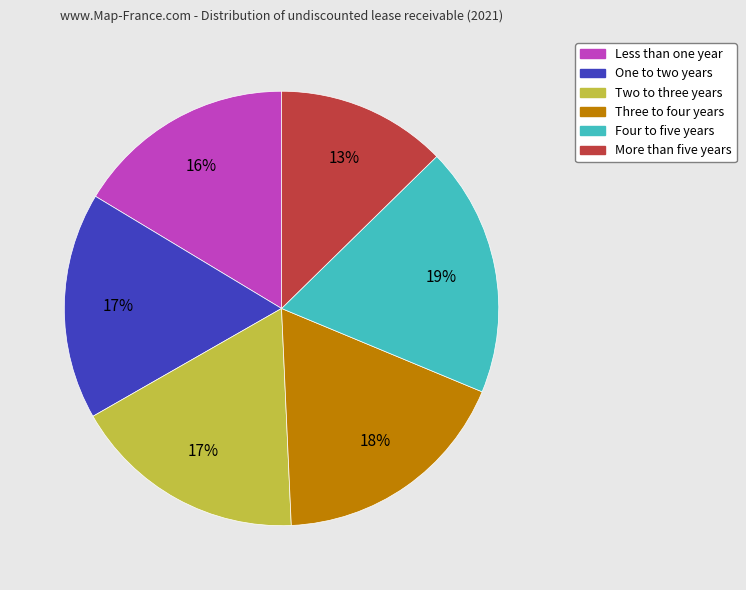

Does Three to four years account for over 50% of the chart?

No